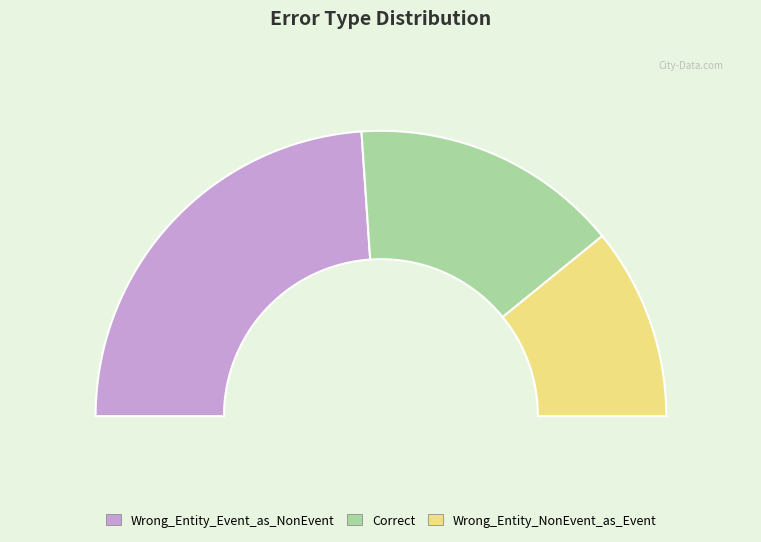

To the nearest percent, what is the combined percentage of Correct and Wrong_Entity_NonEvent_as_Event?

52%